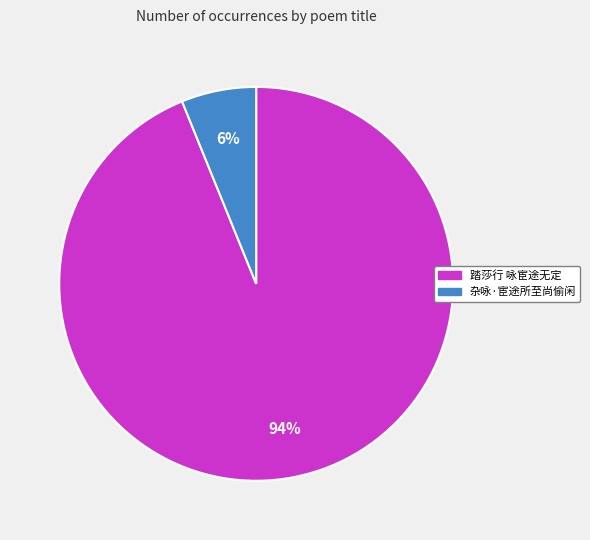

To the nearest percent, what is the combined percentage of 杂咏·宦途所至尚偷闲 and 踏莎行 咏宦途无定?

100%